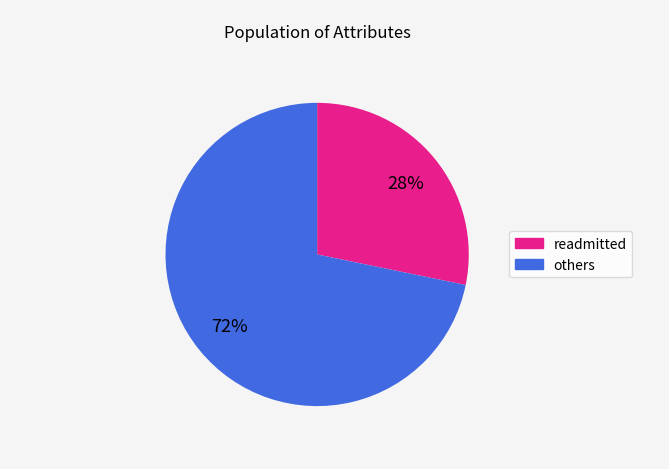

Is there any slice that represents more than half of the pie?

Yes